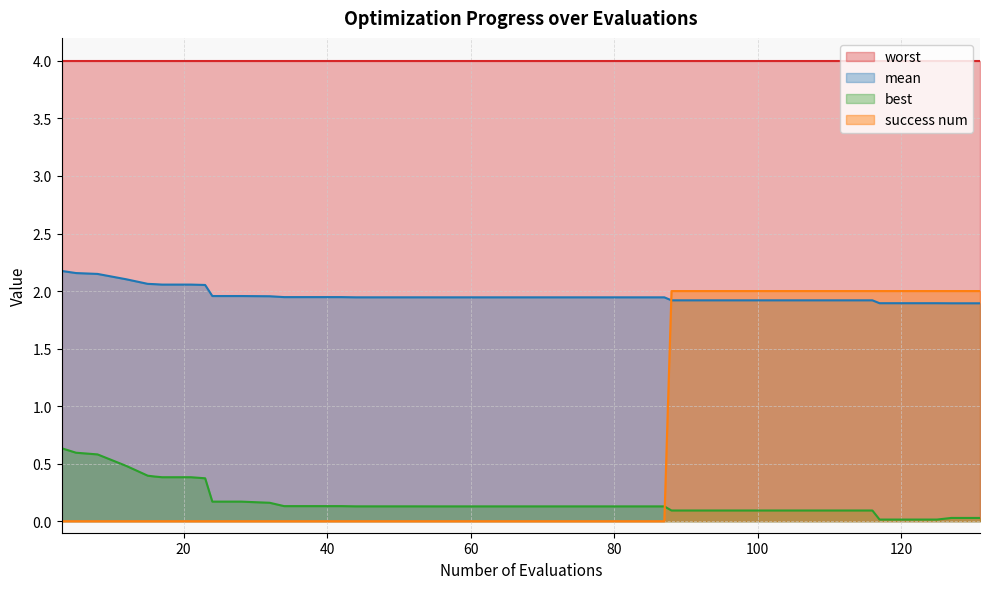

How many intersections are there between success num and mean?

1